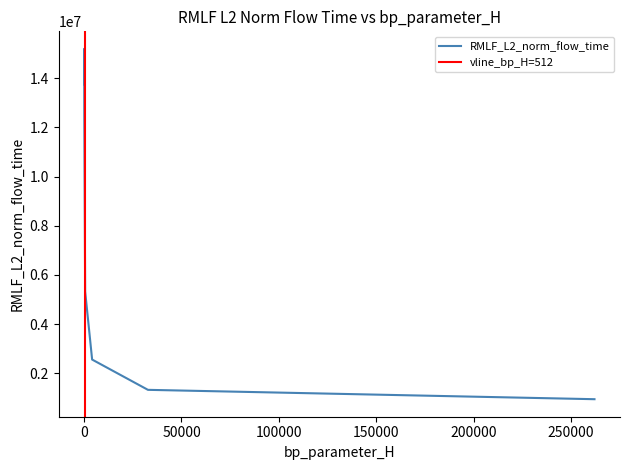

True or false: RMLF_L2_norm_flow_time and bp_parameter_H intersect in this chart.

False